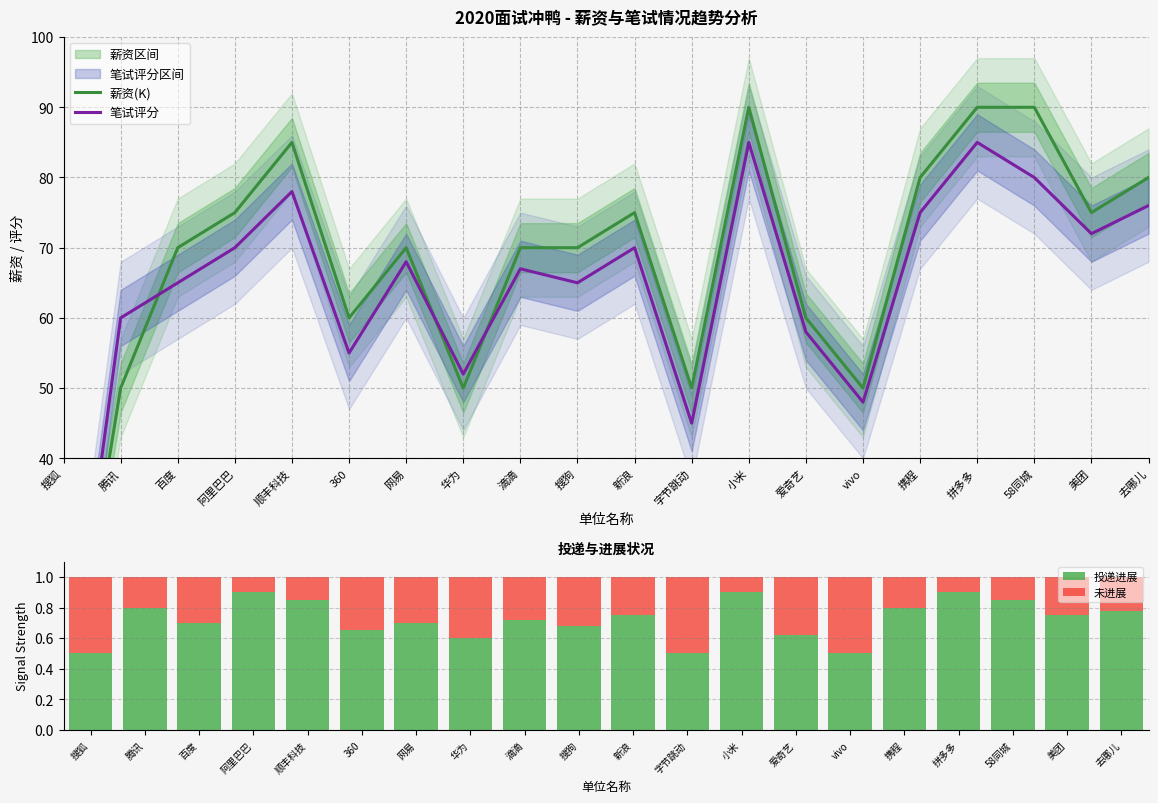

What is the greatest value displayed?

90.0